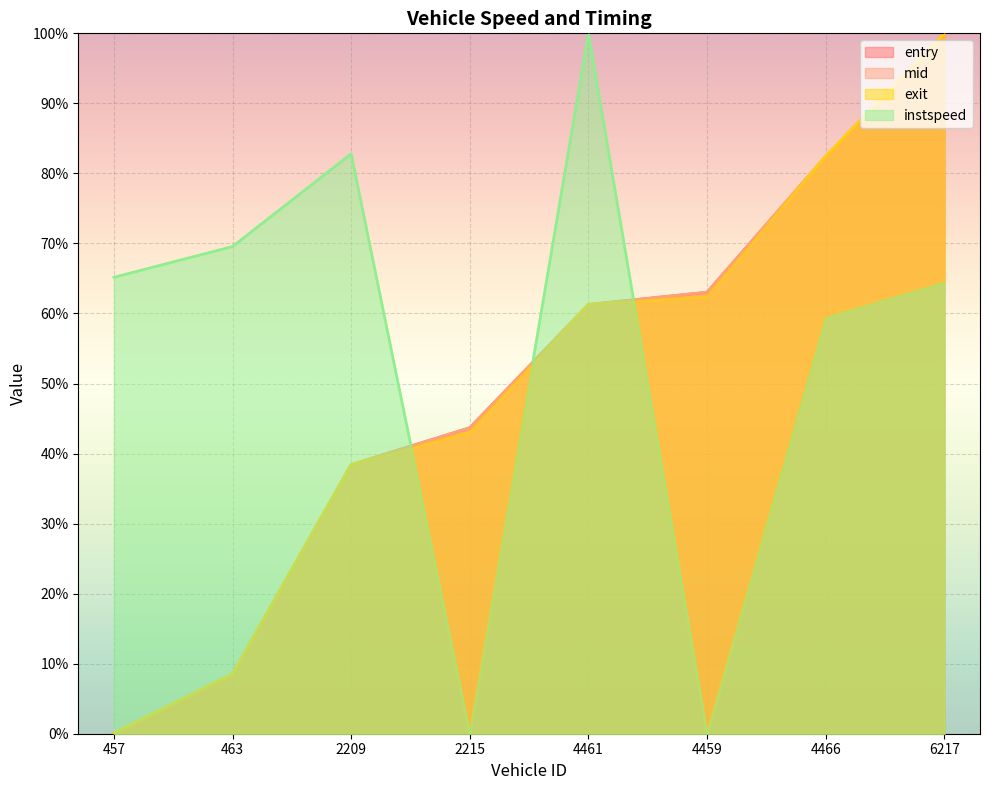

True or false: mid has more than 0 interior local peaks.

False